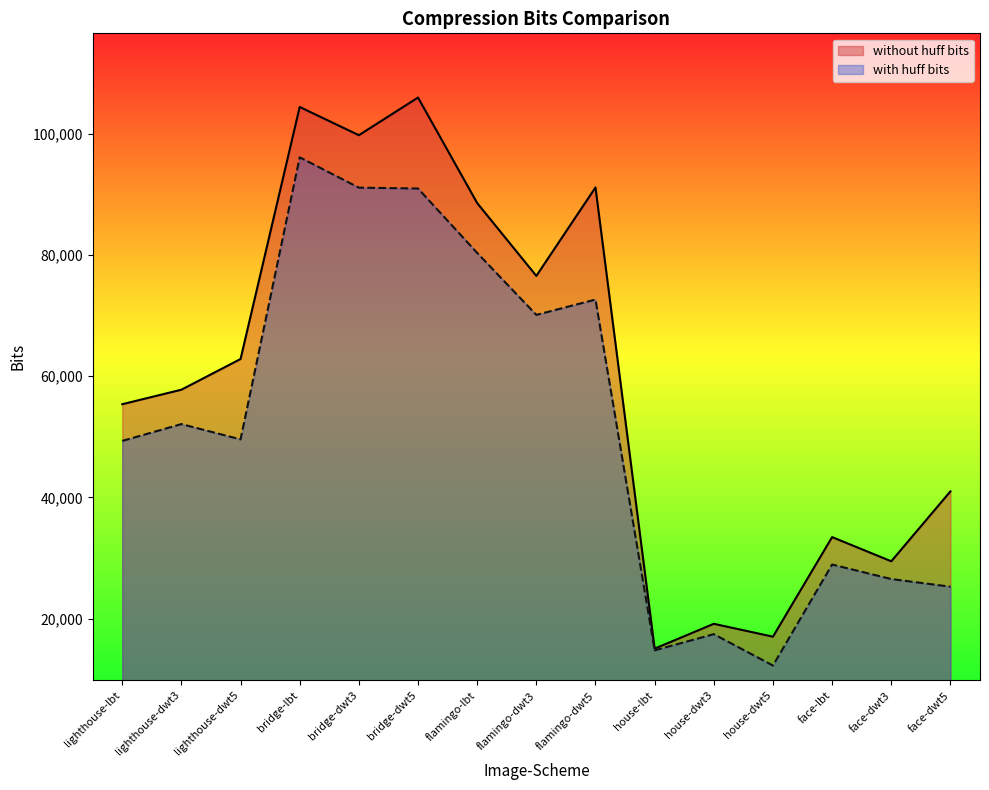

At which category does with huff bits reach its first local valley?

lighthouse-dwt5